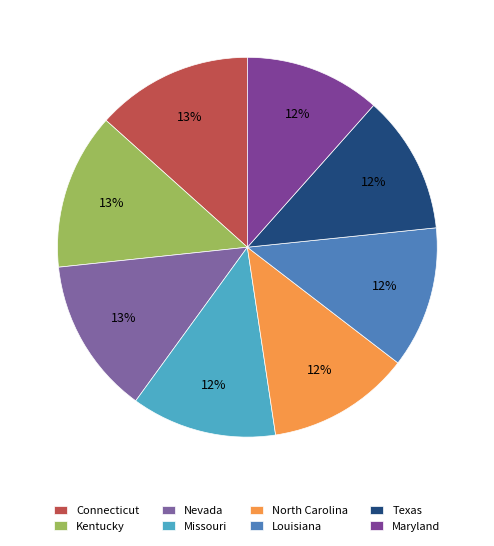

What is the smallest slice in the pie chart?

Maryland